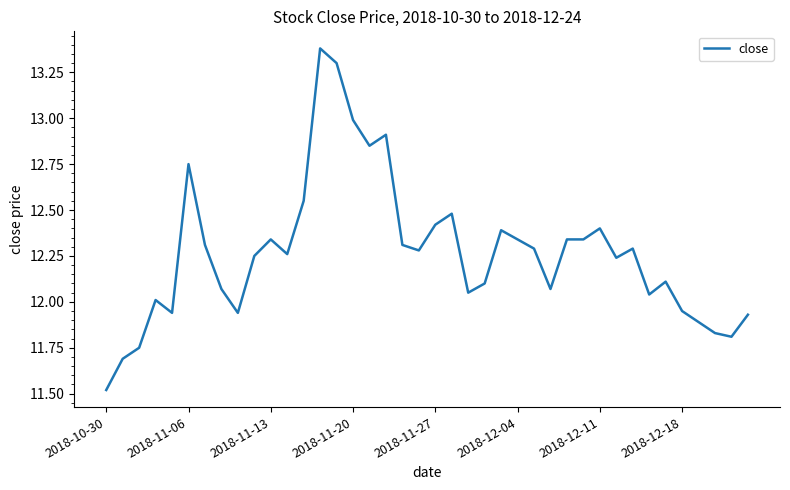

True or false: the data has more than 0 interior local peaks.

True